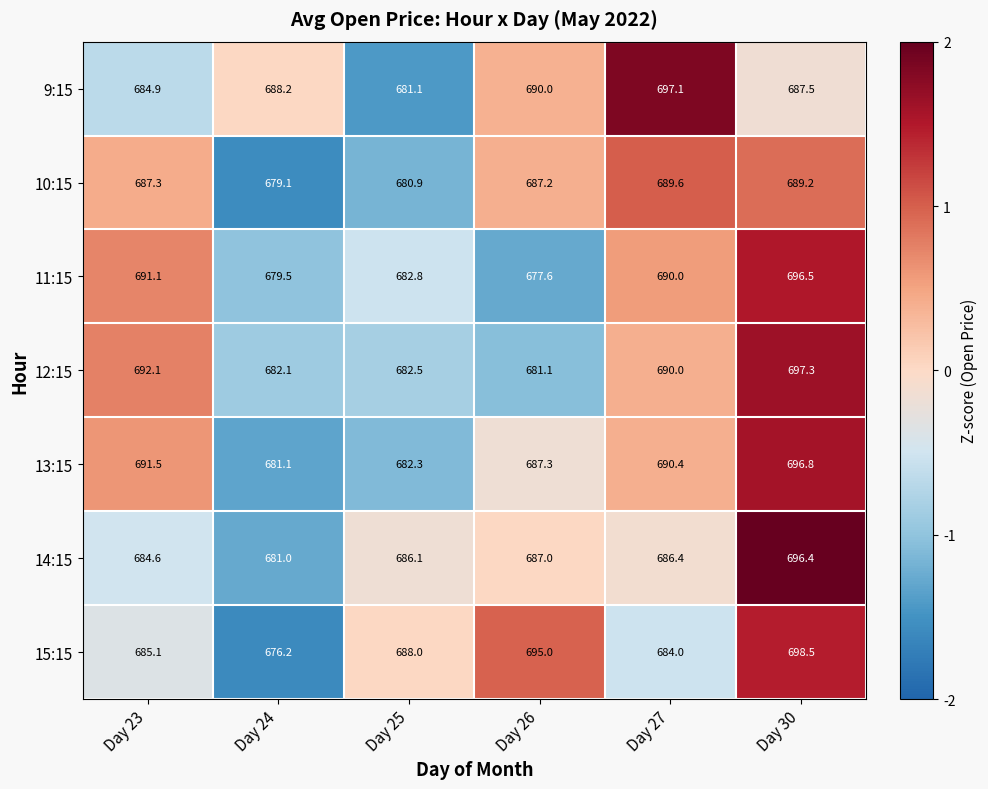

What is the total value across all series at Day 25?

4783.7